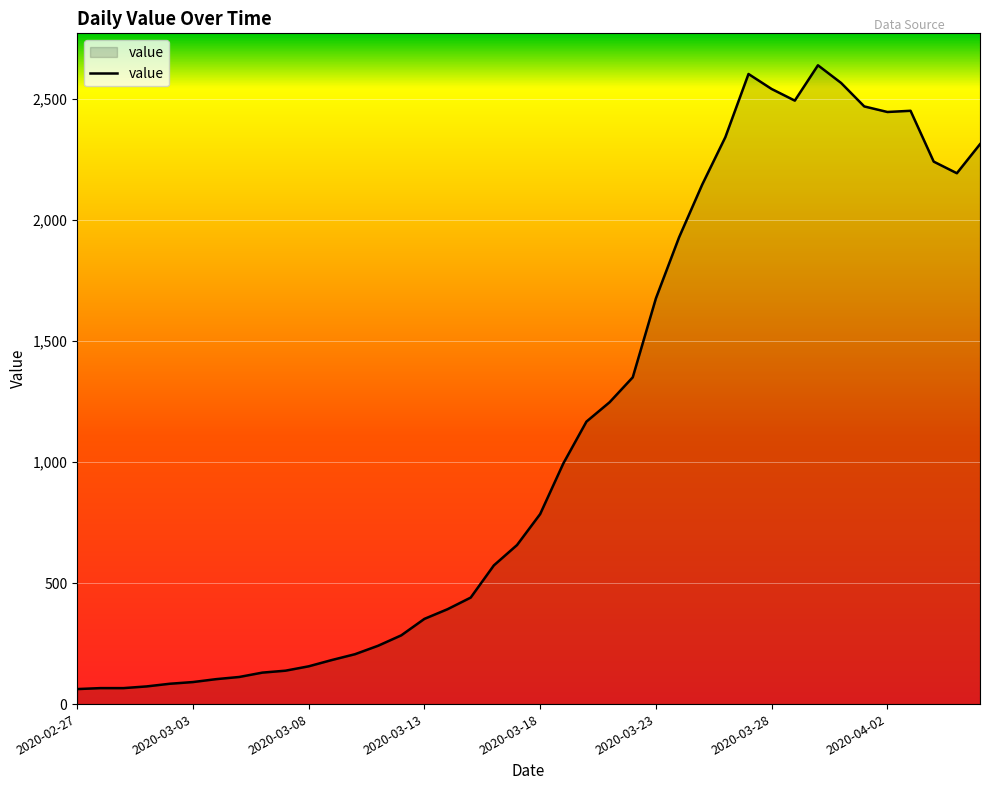

How many lines are shown in the chart?

1